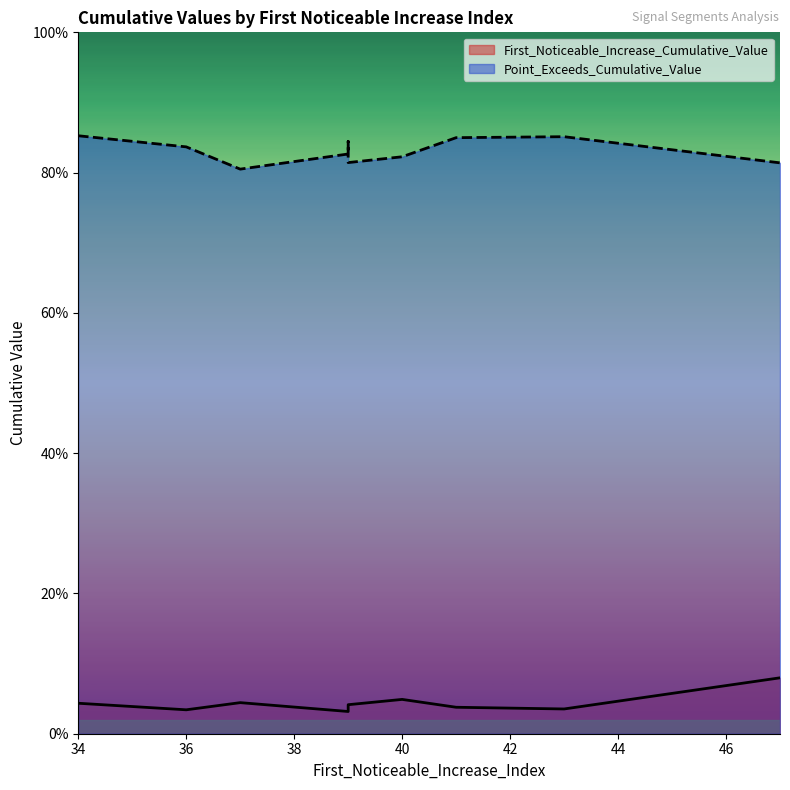

Between 39 and 39, which series saw the biggest shift?

Point_Exceeds_Cumulative_Value